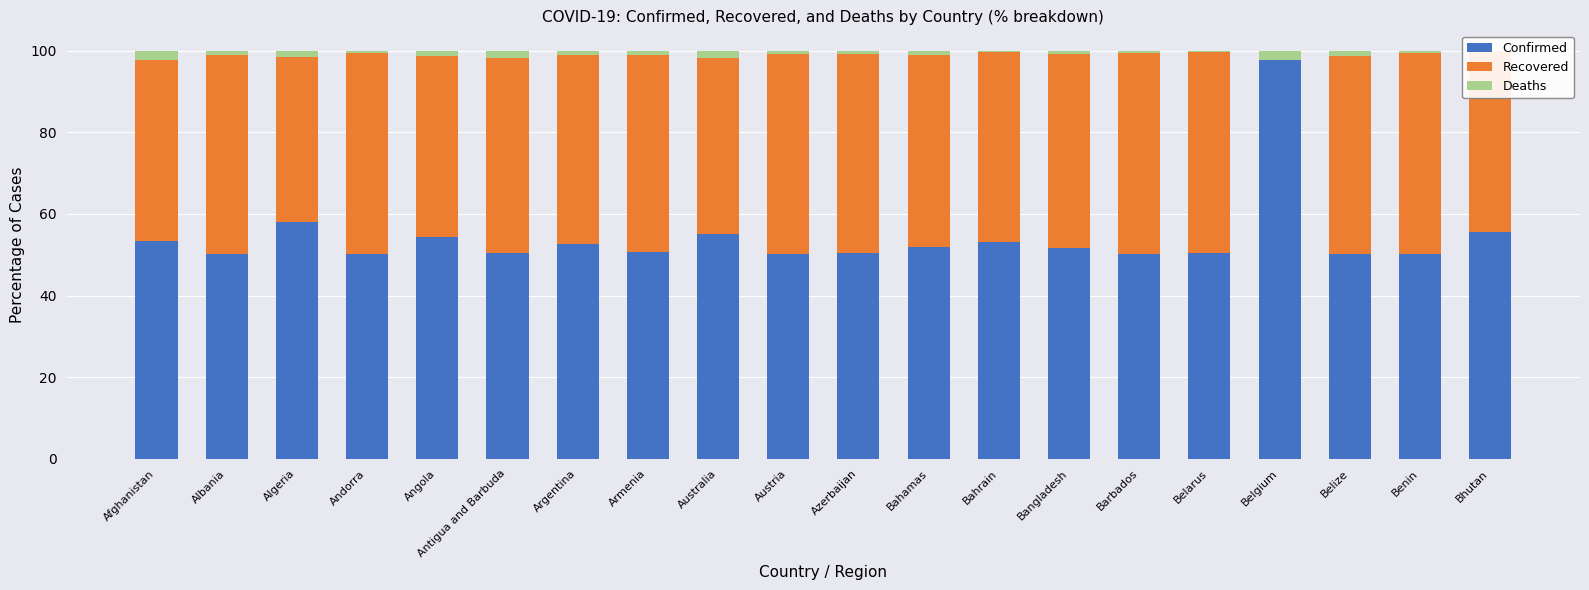

At which label does Recovered first exceed 47?

Albania